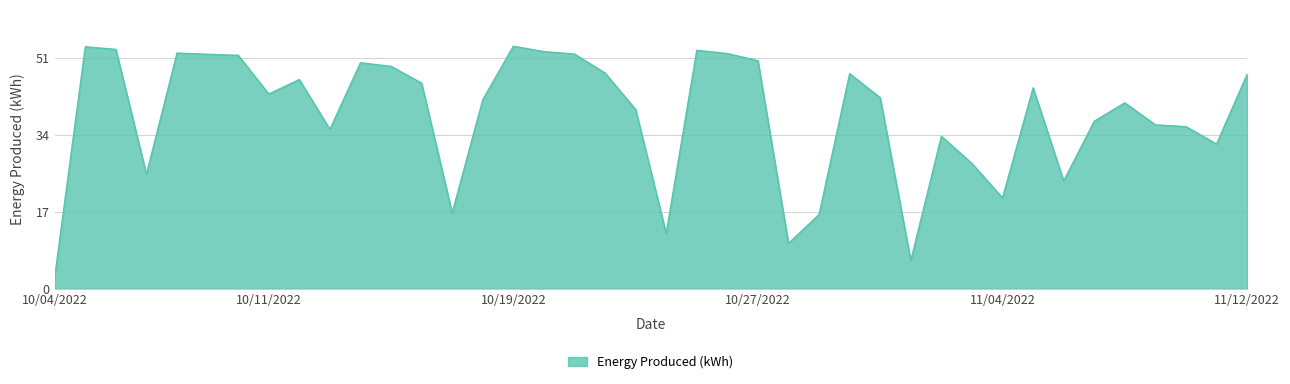

What is the greatest value displayed?

53.7